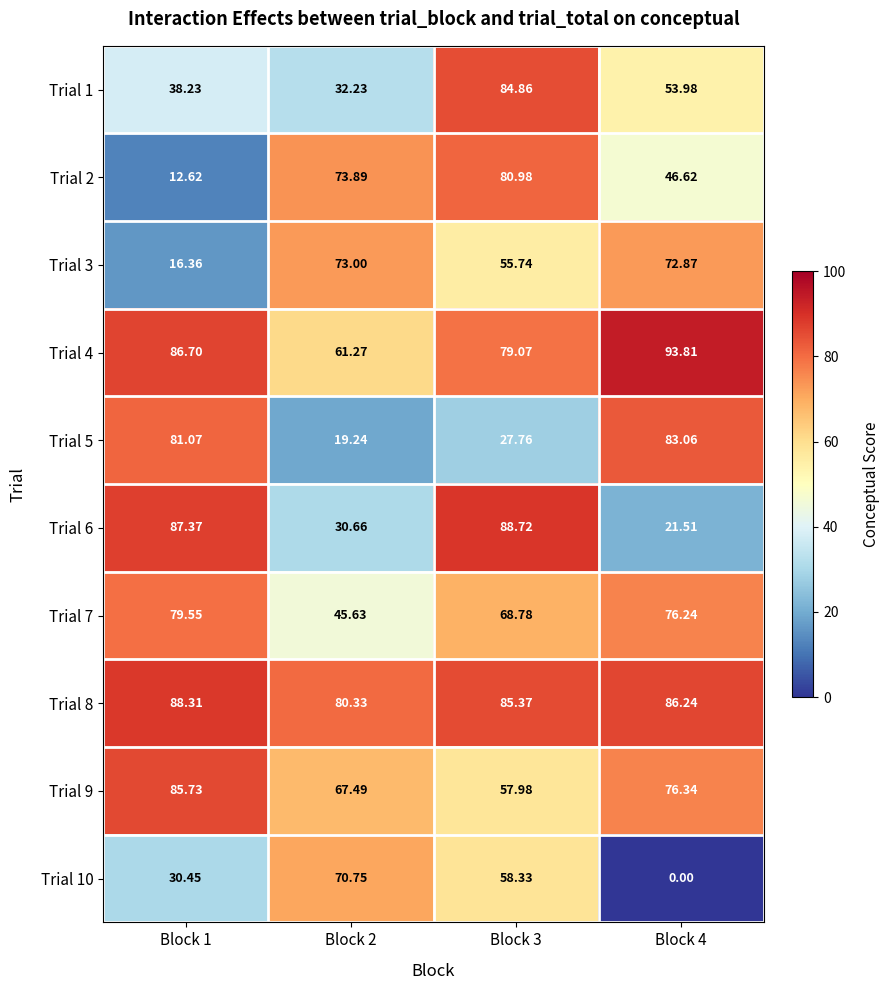

Is the value of Trial 10 at Block 1 greater than the value of Trial 4 at Block 1?

No